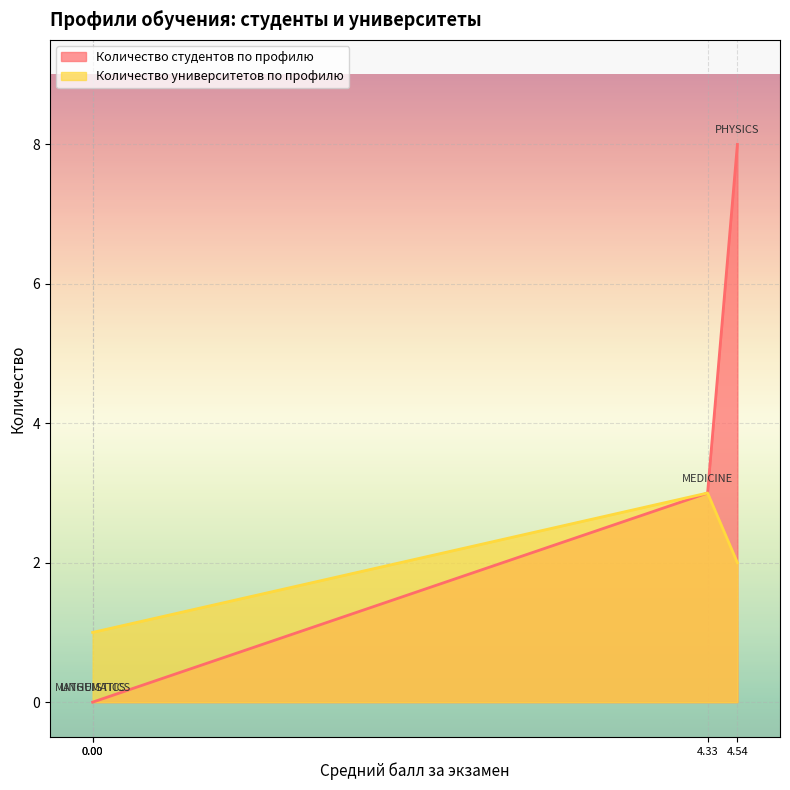

What is the difference between the Количество университетов по профилю values at MATHEMATICS and MEDICINE?

2